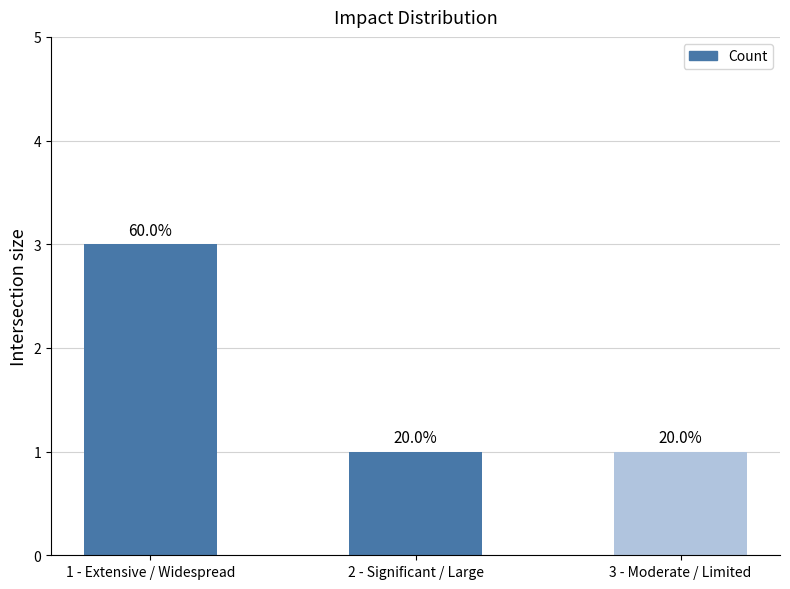

What value does the data have at 1 - Extensive / Widespread?

3